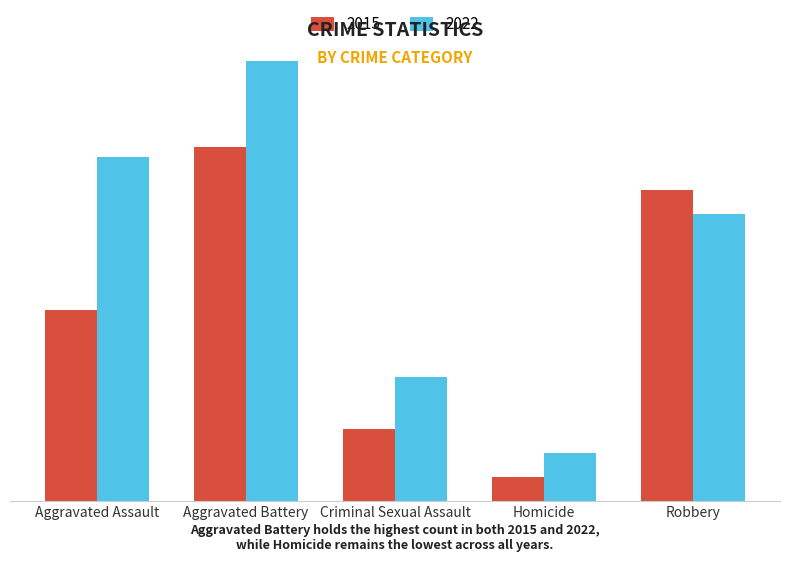

Is the value of 2015 at Robbery greater than the value of 2022 at Robbery?

Yes